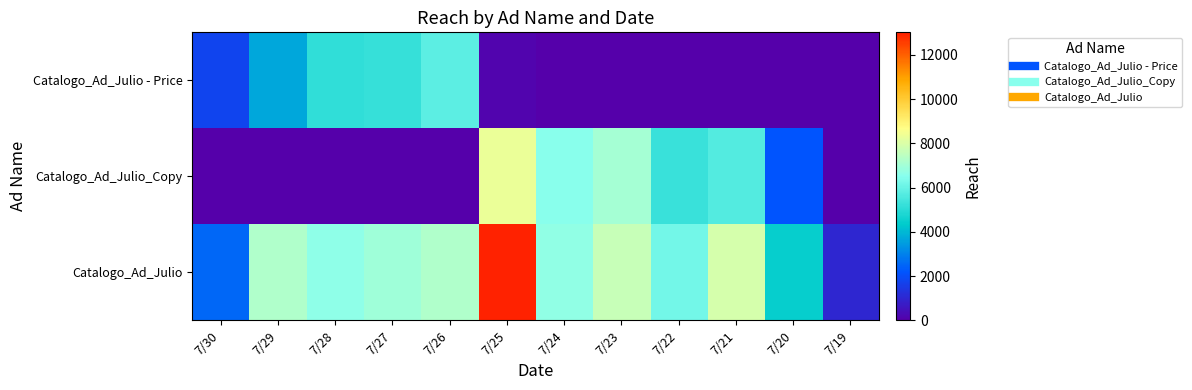

At which category does the chart reach its minimum across all series?

7/24